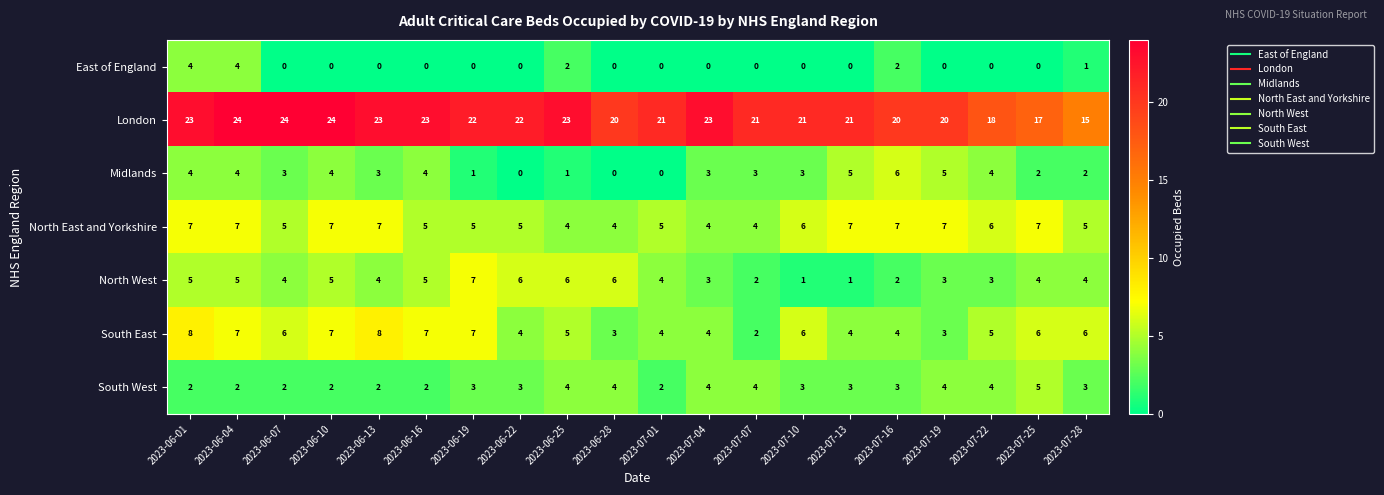

What is the difference between the North East and Yorkshire values at 2023-06-28 and 2023-06-10?

3